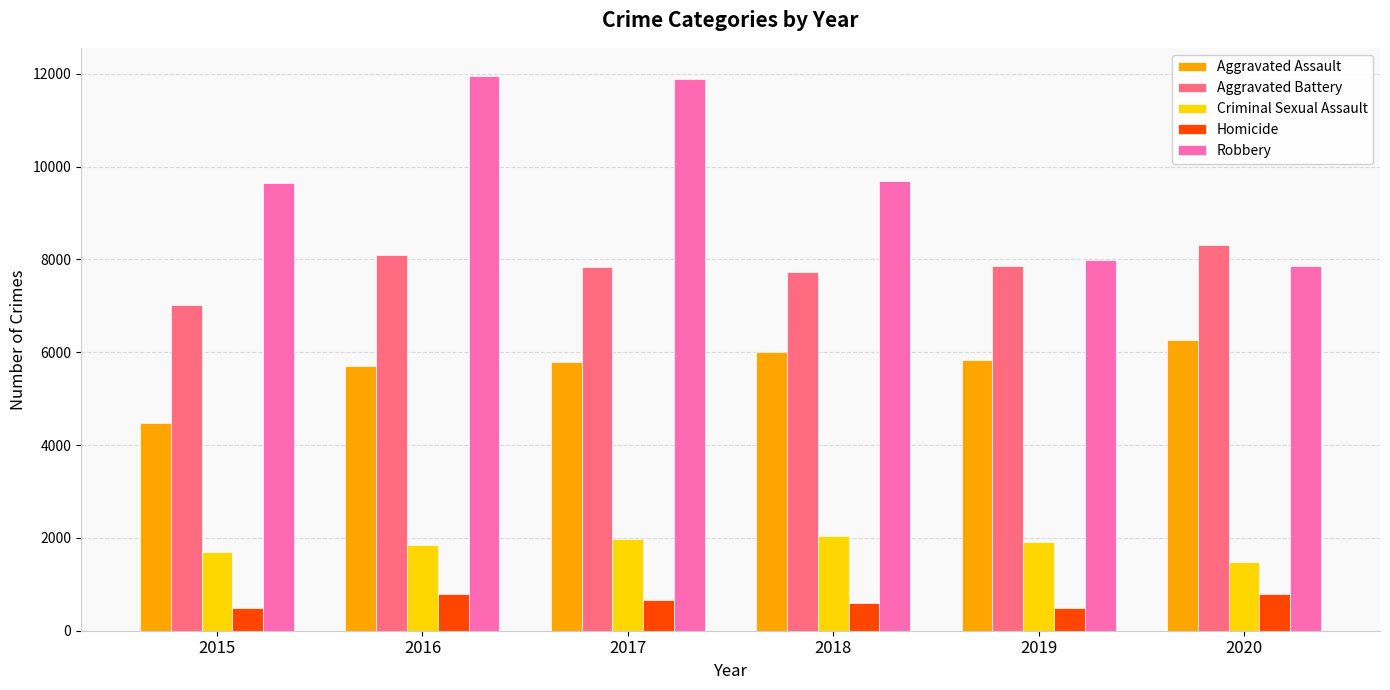

The value of Aggravated Assault at 2020 is 6265. True or false?

True